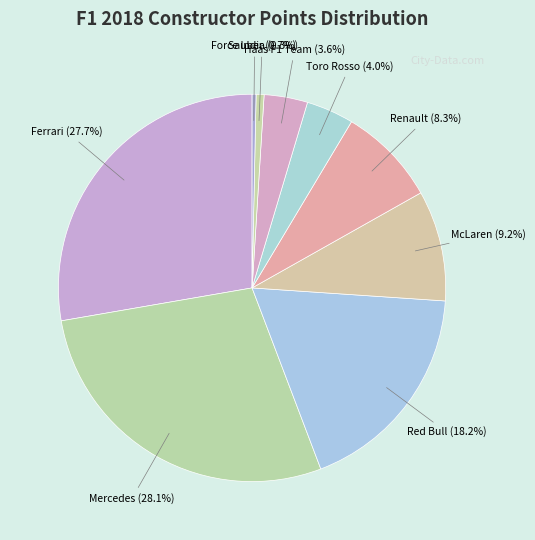

To the nearest percent, what is the difference between the largest and smallest slice percentages?

28%